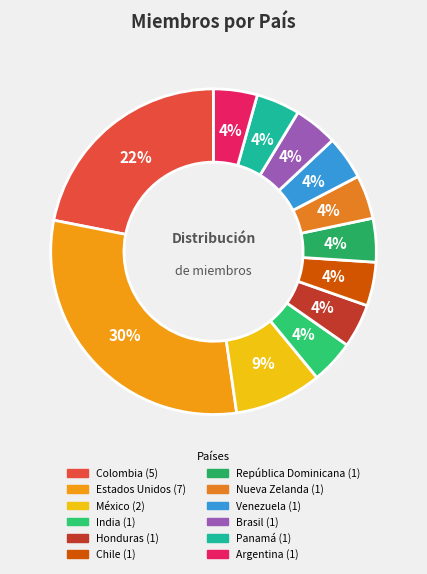

To the nearest percent, what portion does India represent?

4%